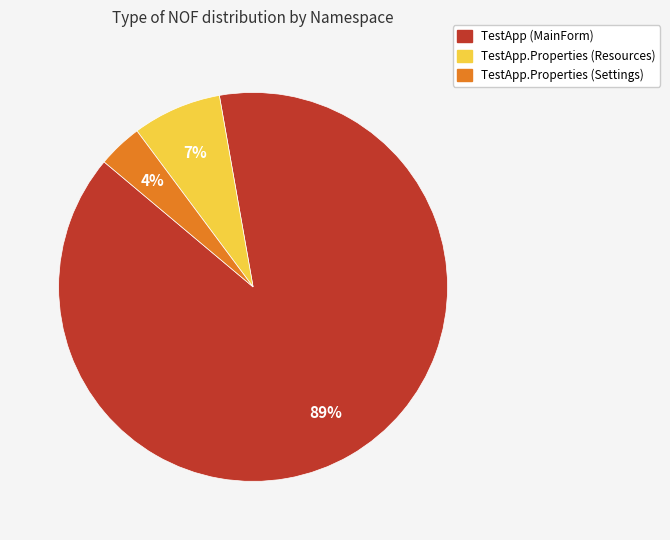

Is there a majority slice in this chart?

Yes